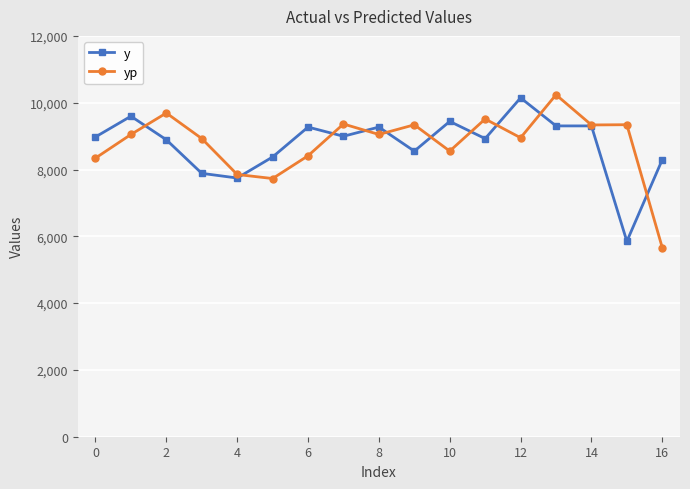

Which series ends up on top after the final intersection of yp and y?

y